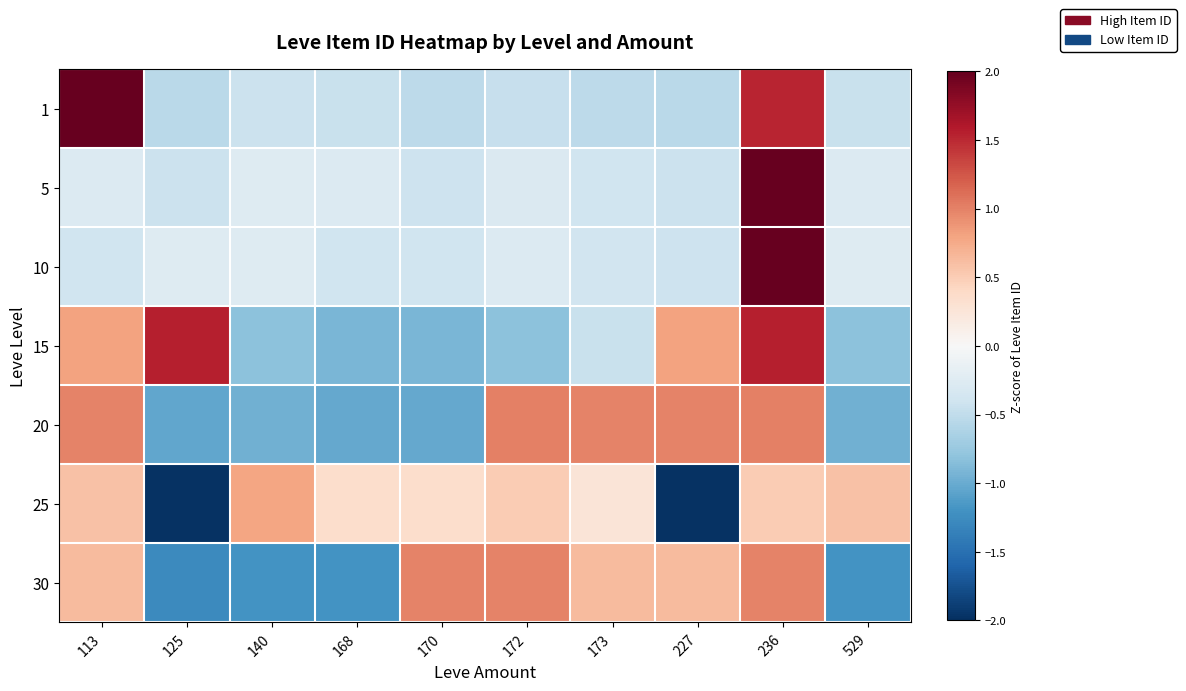

Reading right to left, transcribe all the data shown in this chart.

1: 529=-0.4	236=1.5	227=-0.5	173=-0.5	172=-0.5	170=-0.5	168=-0.4	140=-0.4	125=-0.5	113=2.4
5: 529=-0.3	236=3.0	227=-0.4	173=-0.4	172=-0.3	170=-0.4	168=-0.3	140=-0.3	125=-0.4	113=-0.3
10: 529=-0.3	236=3.0	227=-0.4	173=-0.4	172=-0.3	170=-0.4	168=-0.4	140=-0.3	125=-0.3	113=-0.4
15: 529=-0.8	236=1.6	227=0.8	173=-0.4	172=-0.8	170=-0.9	168=-0.9	140=-0.8	125=1.6	113=0.8
20: 529=-1.0	236=1.0	227=1.0	173=1.0	172=1.0	170=-1.0	168=-1.0	140=-1.0	125=-1.0	113=1.0
25: 529=0.6	236=0.5	227=-2.0	173=0.3	172=0.5	170=0.4	168=0.4	140=0.8	125=-2.0	113=0.6
30: 529=-1.2	236=1.0	227=0.6	173=0.6	172=1.0	170=1.0	168=-1.2	140=-1.2	125=-1.3	113=0.6